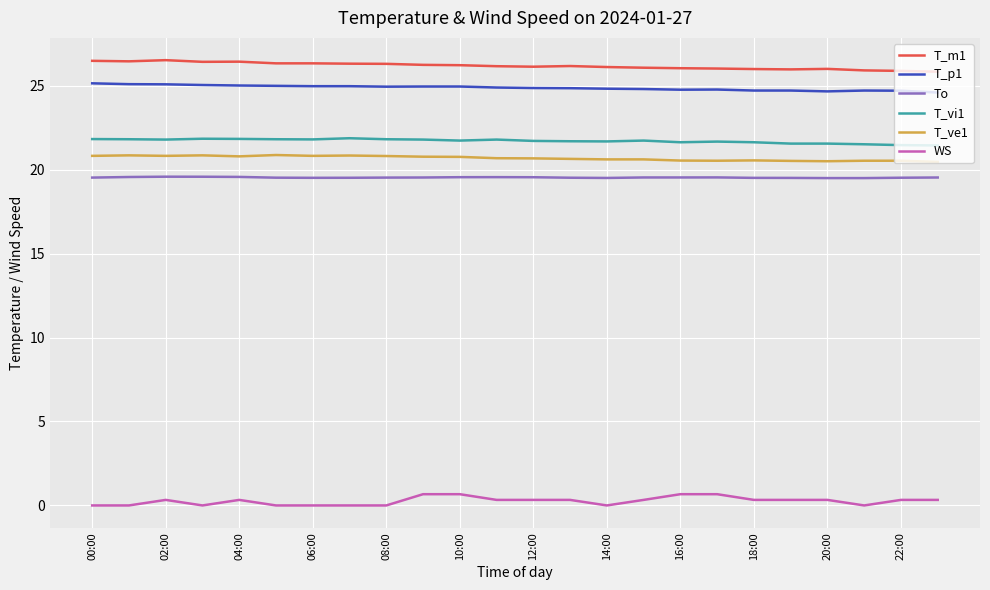

Which series has the largest total across all categories?

T_m1